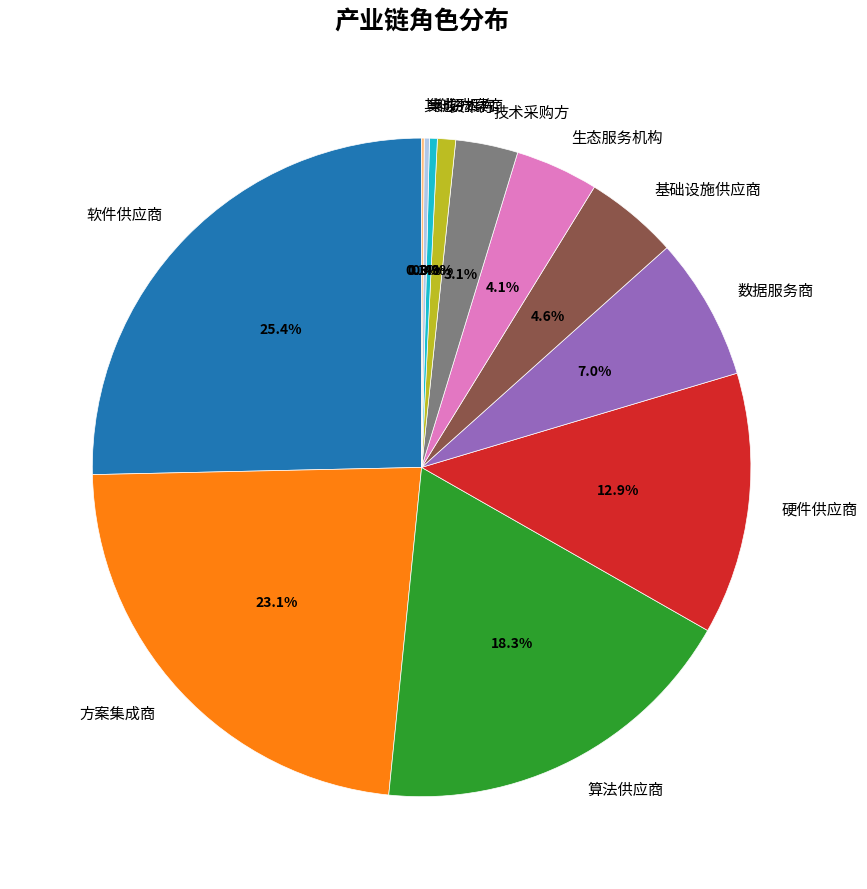

Combined, do 科研机构 and 基础设施供应商 account for over 50%?

No